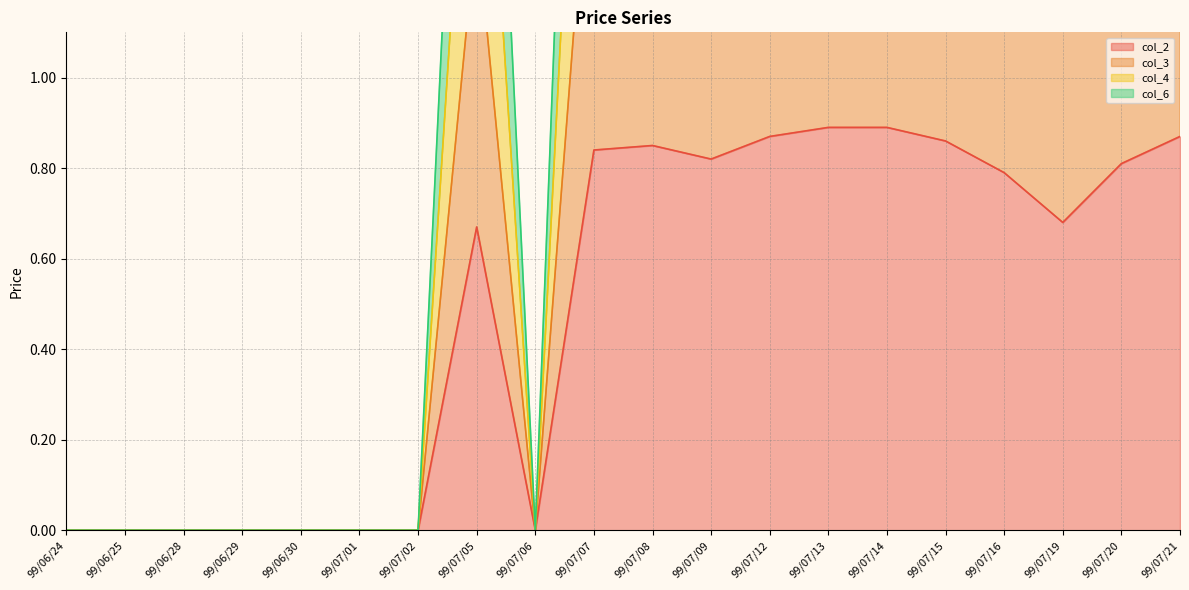

At which category is the sum across all series the highest?

99/07/13